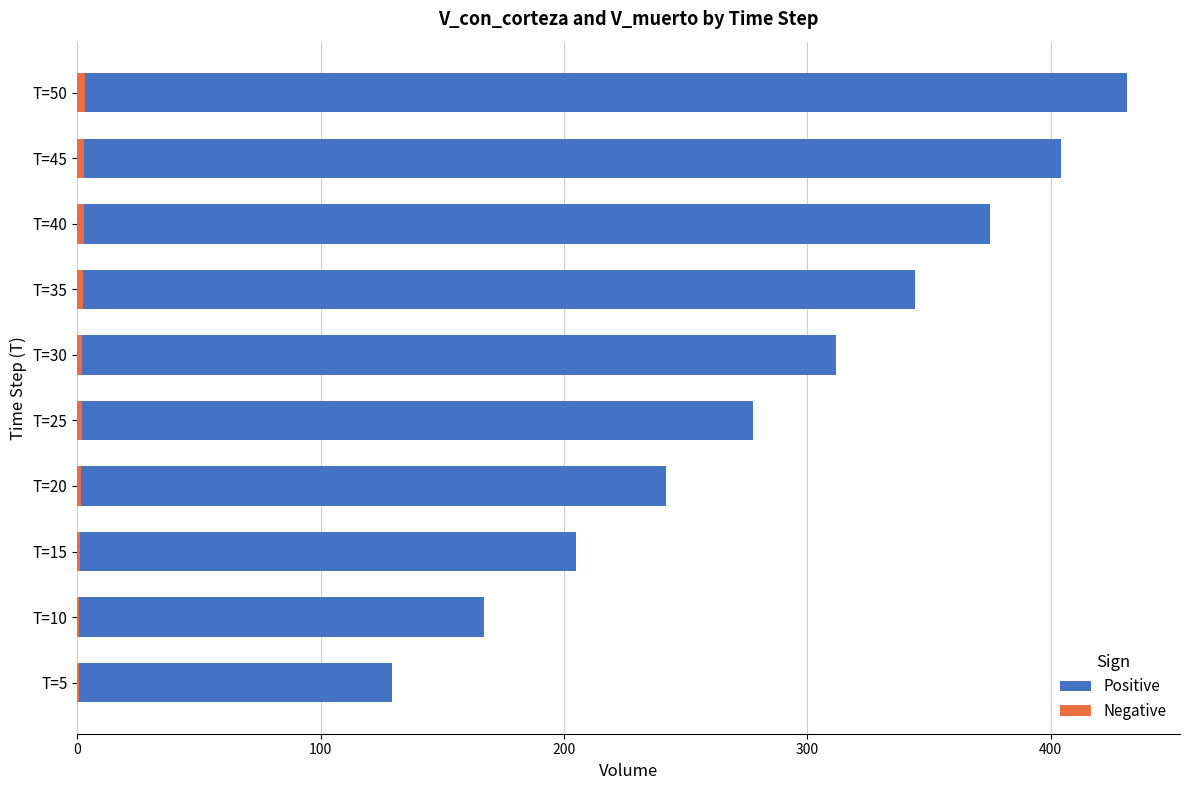

Rank the series by their average value, from highest to lowest.

Positive, Negative